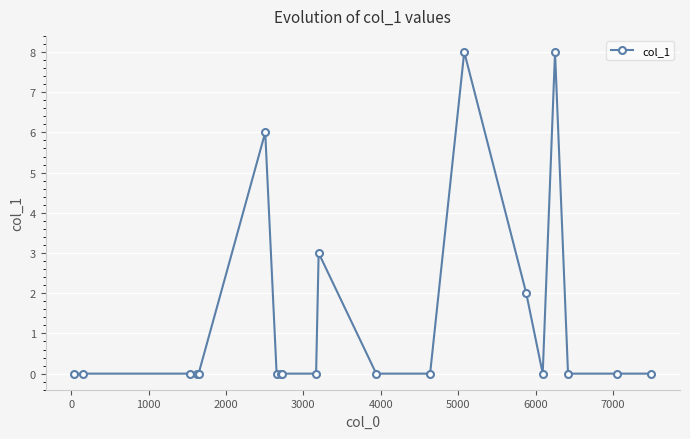

What is the sum of all values?

27